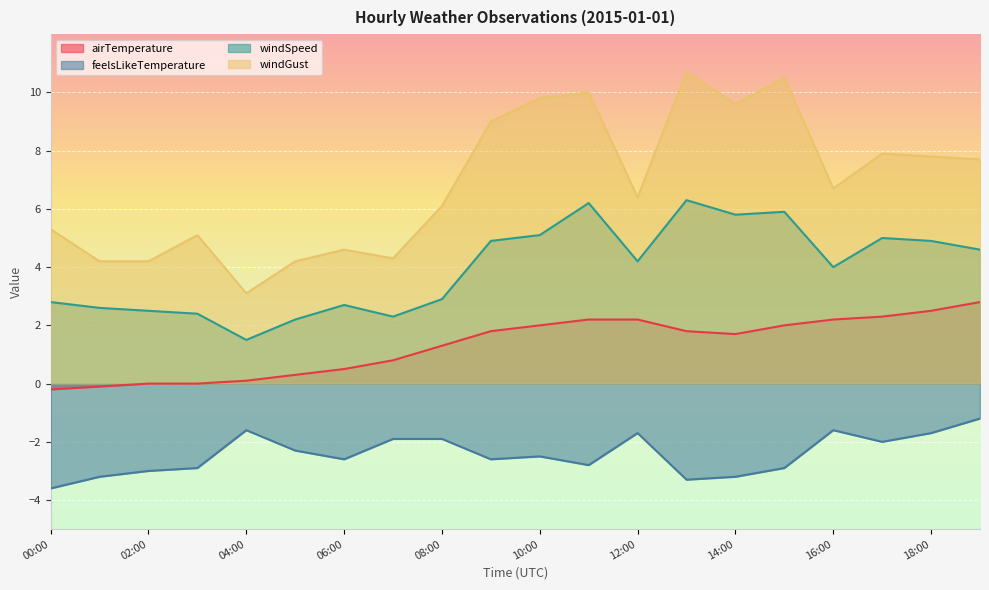

What is the average value of the windSpeed series?

3.9